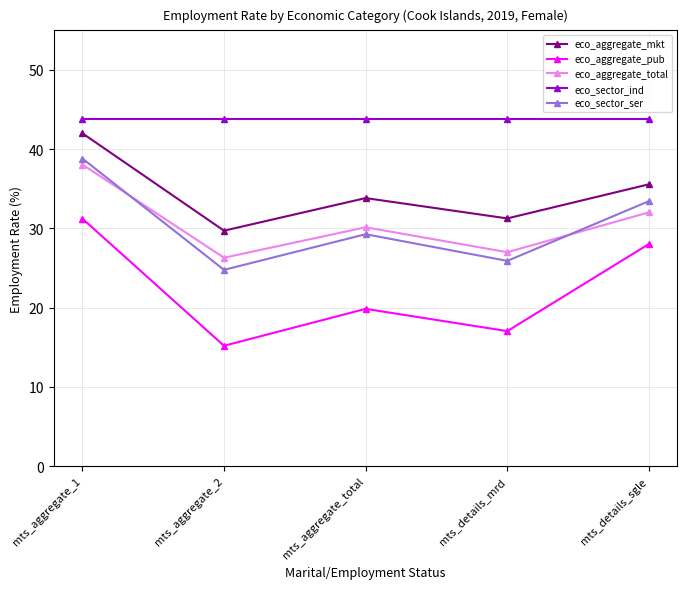

How many interior local peaks does the eco_aggregate_total series have?

1